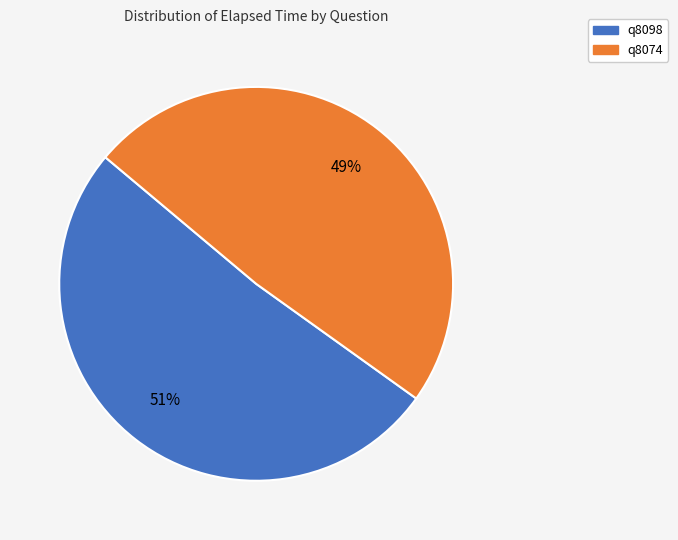

The q8074 slice represents 49% of the pie. True or false?

True